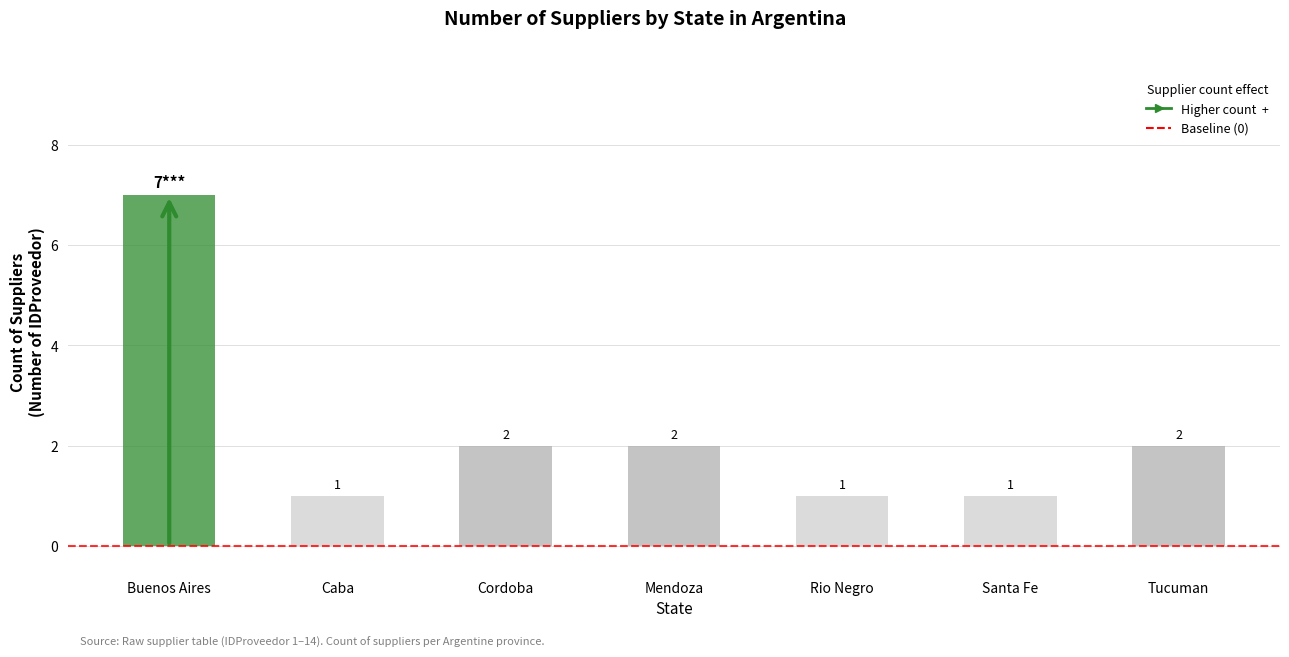

Reading left to right, transcribe all the data shown in this chart.

7	1	2	2	1	1	2